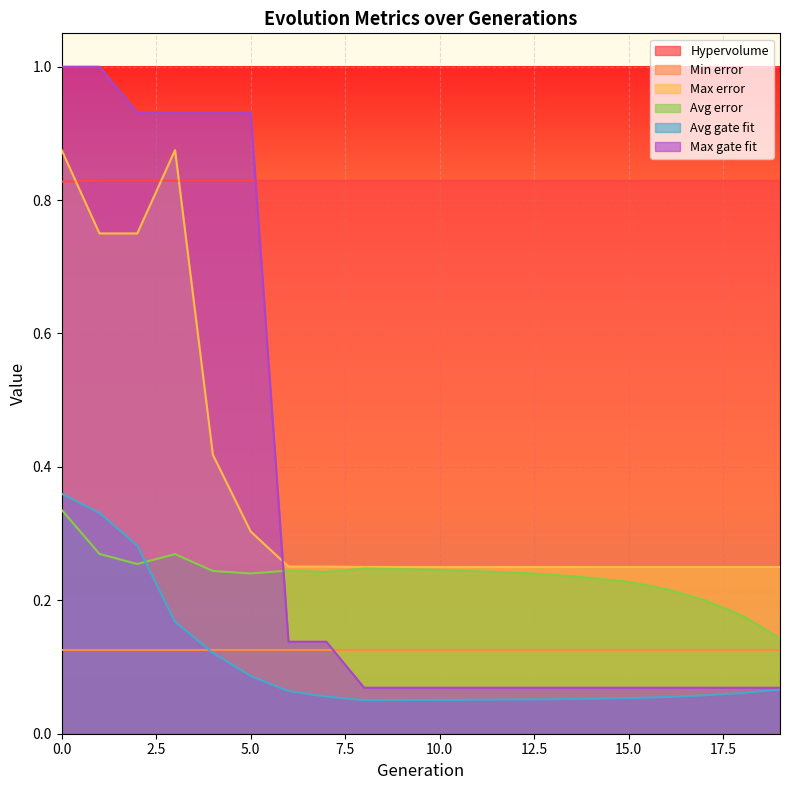

What is the value of the Hypervolume point at the 9th from the left?

0.8